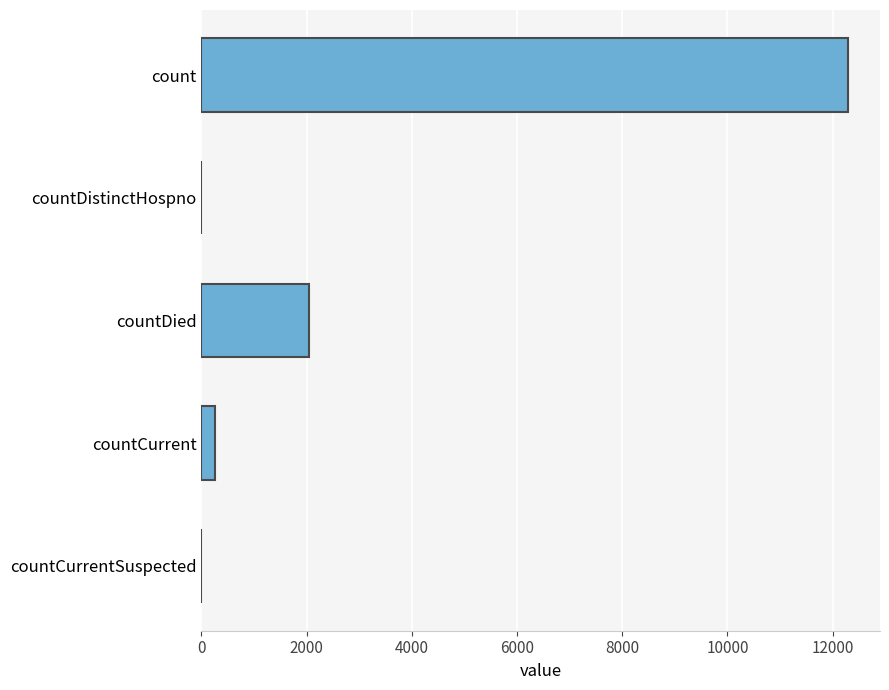

Are the bars grouped side by side (vs. stacked)?

No